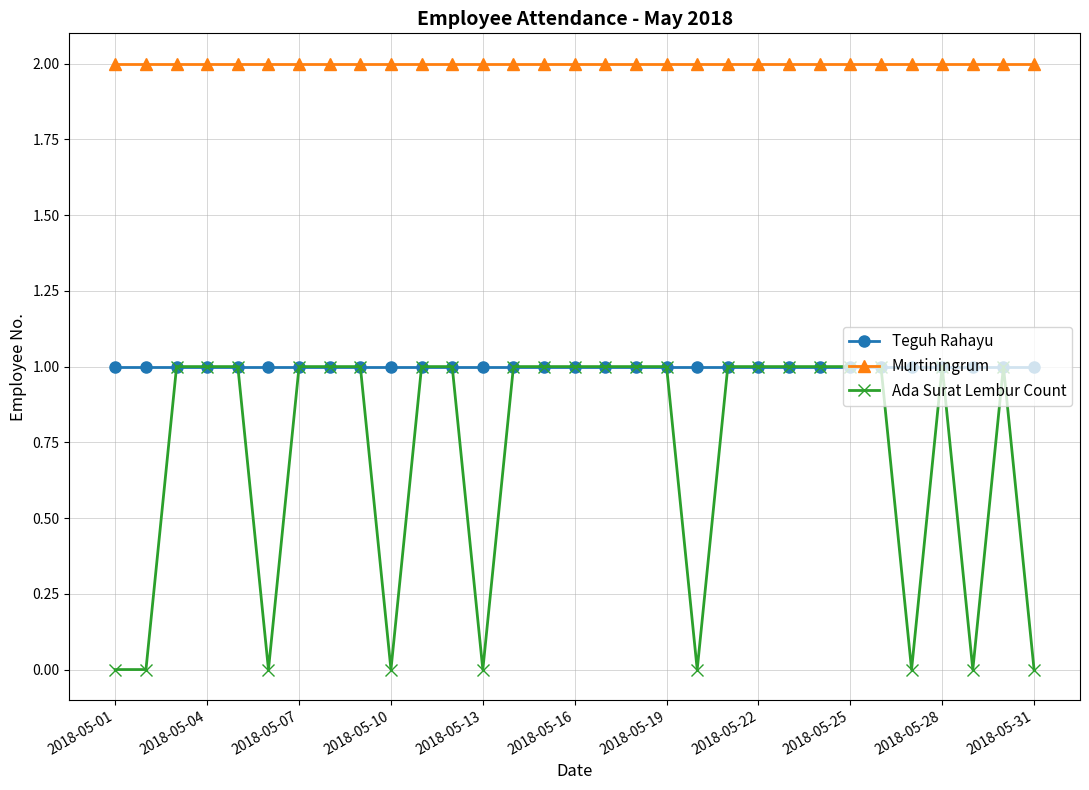

True or false: Murtiningrum and Ada Surat Lembur Count cross at least once.

False